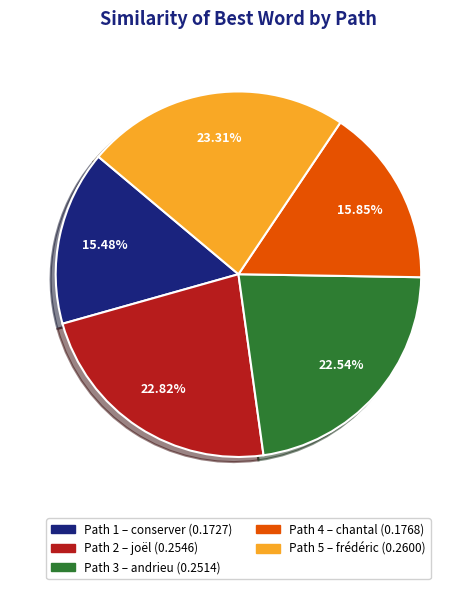

To the nearest percent, what portion does Path 3 represent?

23%